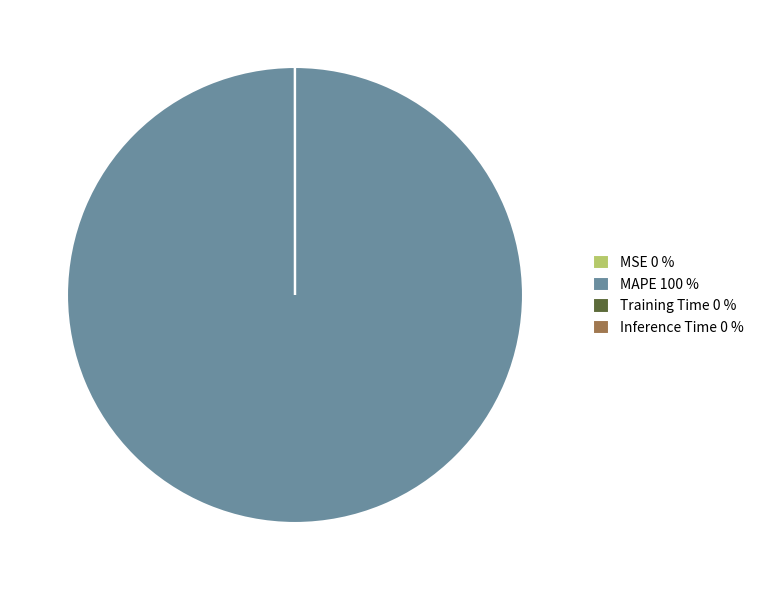

Is there any slice that represents more than half of the pie?

Yes